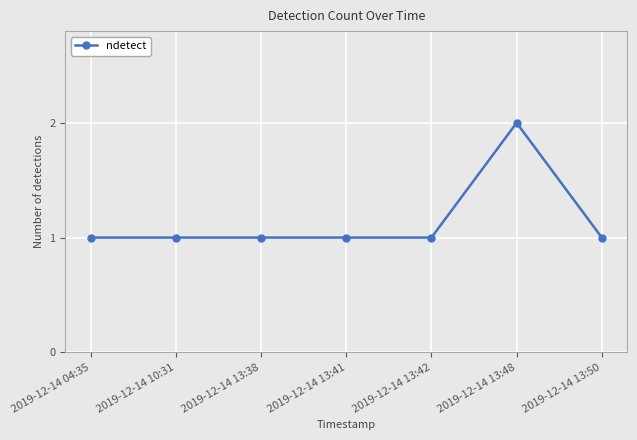

Count the number of data series in this chart.

1